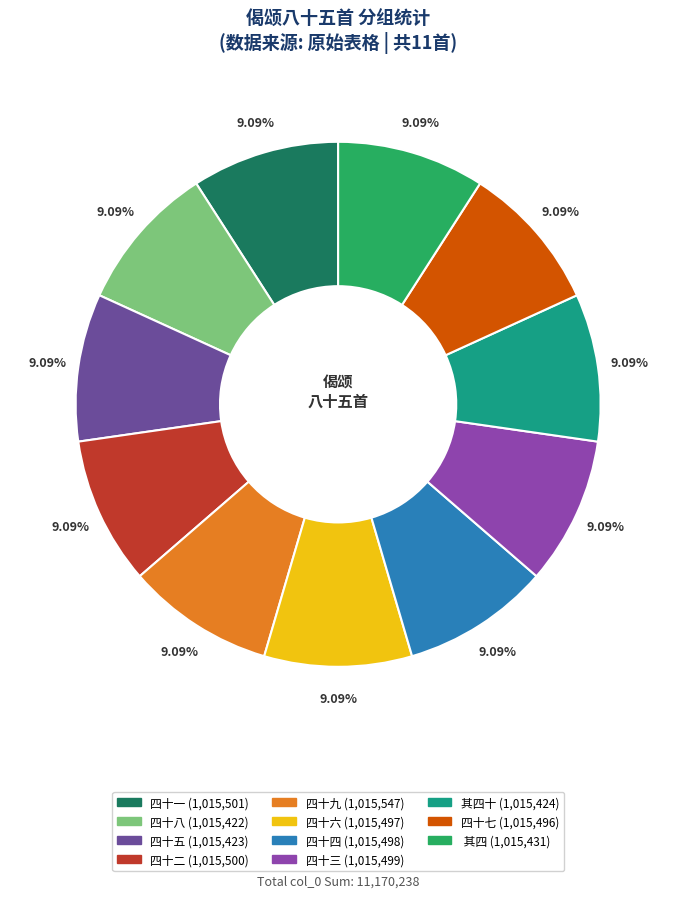

Does any single category account for the majority?

No